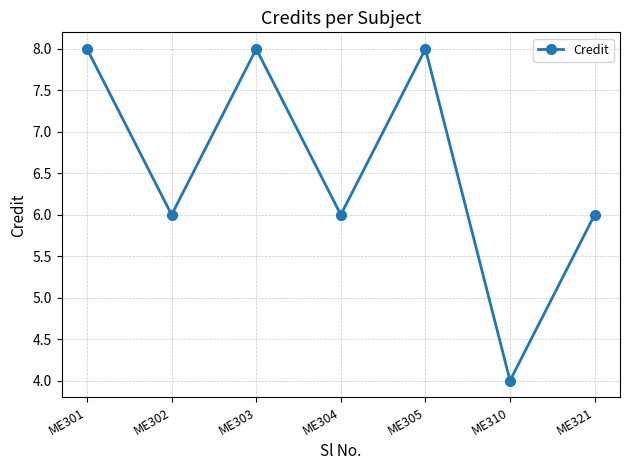

What is the minimum value shown in the chart?

4